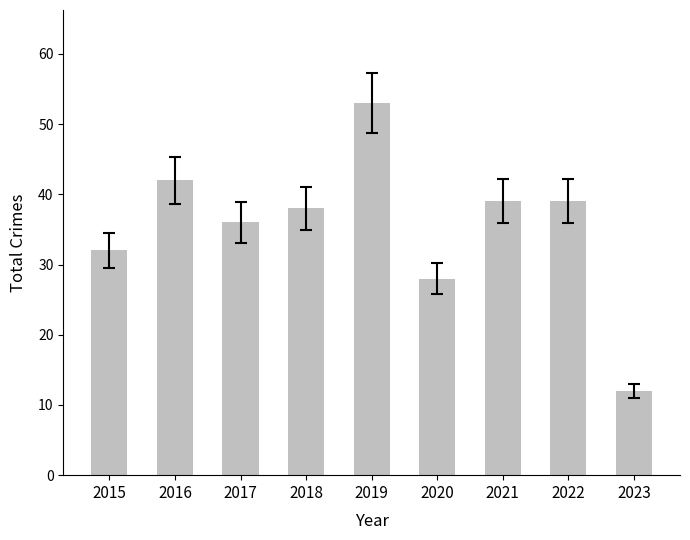

Which has a higher value, 2023 or 2022?

2022